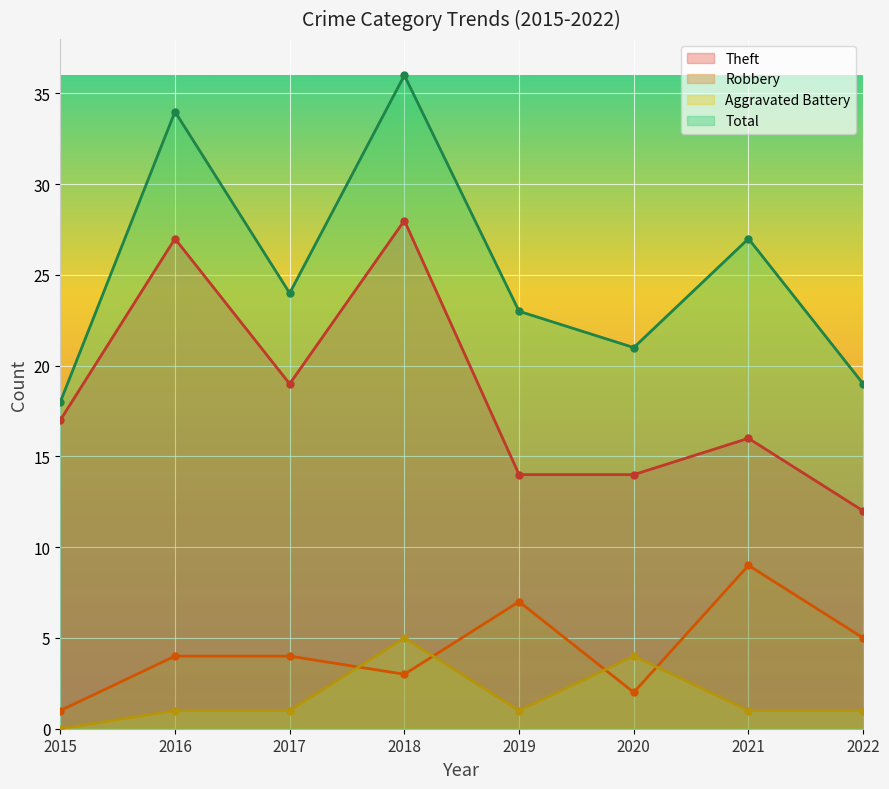

At which category does Robbery reach its first local valley?

2018